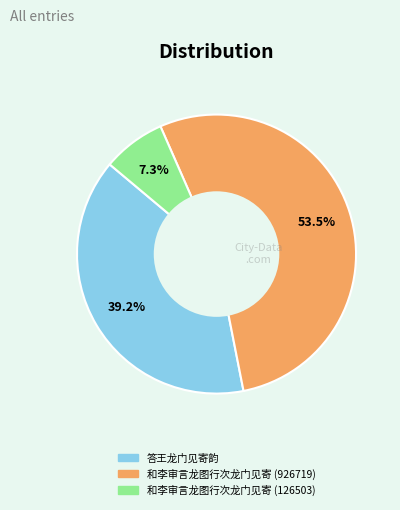

How many slices are in this pie chart?

3